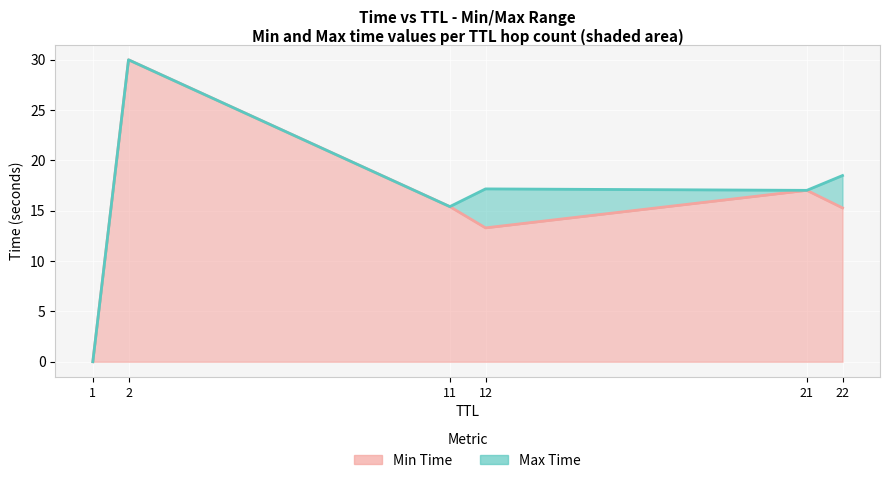

True or false: Min Time has more than 1 points higher than both neighbors.

True